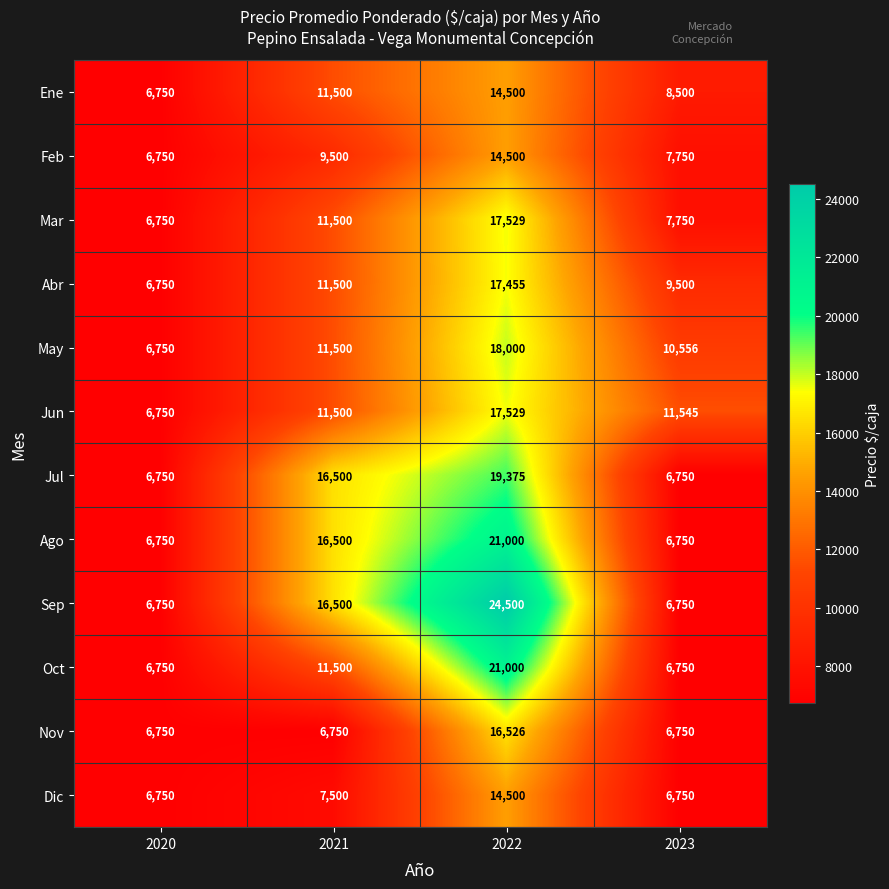

How many series are shown in this chart?

12